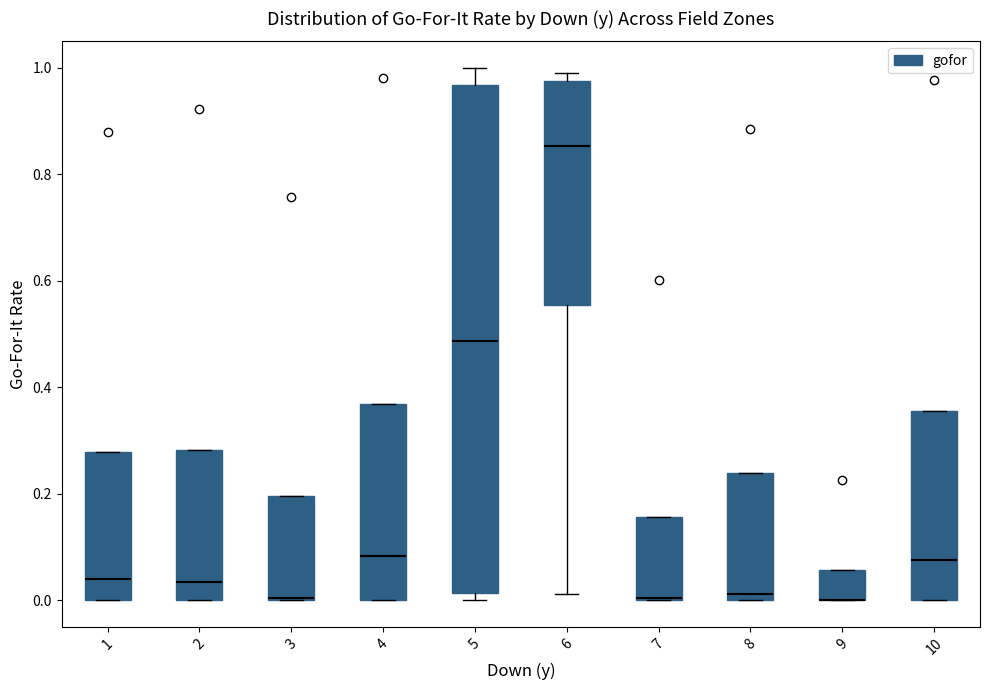

Reading left to right, read every box against the y-axis: the position of its median line, the range the box covers, and the ends of its whiskers. The values are not printed on the chart, so give them approximately, as read against the axis.

1: median 0.04, box 0.00 to 0.28, whiskers 0.00 to 0.28
2: median 0.04, box 0.00 to 0.28, whiskers 0.00 to 0.28
3: median 0.00, box 0.00 to 0.20, whiskers 0.00 to 0.20
4: median 0.08, box 0.00 to 0.36, whiskers 0.00 to 0.36
5: median 0.48, box 0.02 to 0.96, whiskers 0.00 to 1.00
6: median 0.86, box 0.56 to 0.98, whiskers 0.02 to 1.00
7: median 0.00 (drawn on the box's lower edge), box 0.00 to 0.16, whiskers 0.00 to 0.16
8: median 0.02, box 0.00 to 0.24, whiskers 0.00 to 0.24
9: median 0.00 (drawn on the box's lower edge), box 0.00 to 0.06, whiskers 0.00 to 0.06
10: median 0.08, box 0.00 to 0.36, whiskers 0.00 to 0.36